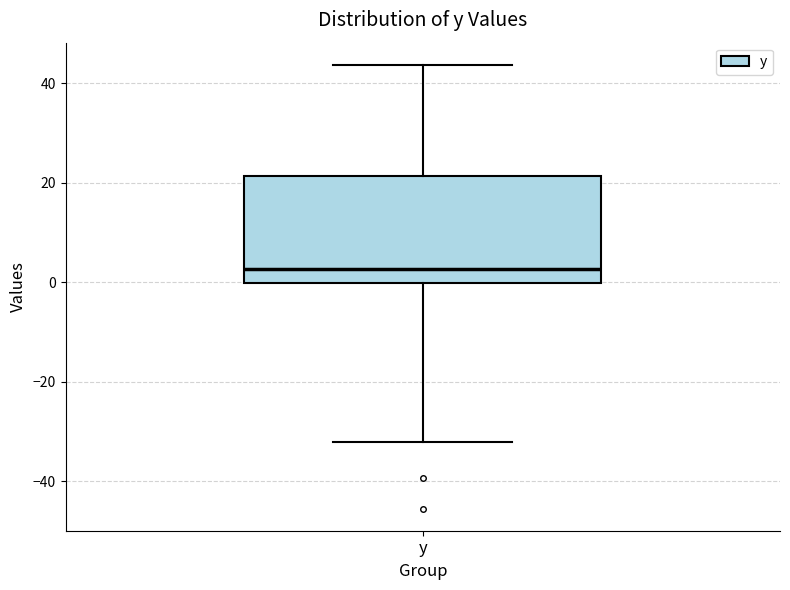

Where is the lower edge of the box for y on the y-axis? The values are not printed on the chart, so give them approximately, as read against the axis.

0